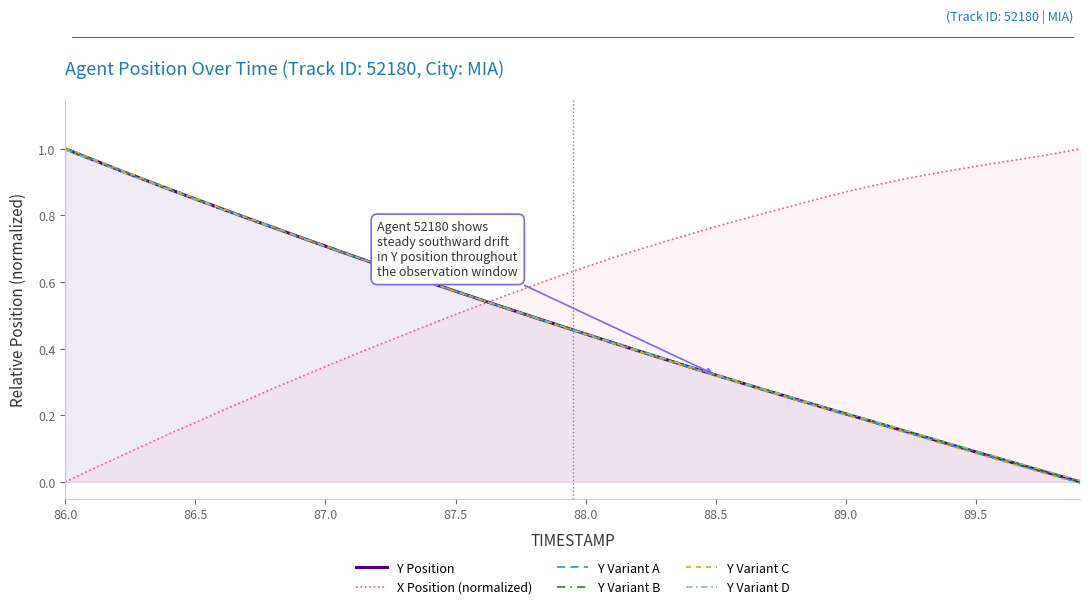

Reading left to right, what are all the values shown in this chart?

Y Position: 1.0	1.0	0.9	0.9	0.9	0.8	0.8	0.8	0.8	0.7	0.7	0.7	0.7	0.6	0.6	0.6	0.5	0.5	0.5	0.5	0.4	0.4	0.4	0.4	0.3	0.3	0.3	0.3	0.3	0.2	0.2	0.2	0.2	0.1	0.1	0.1	0.1	0.0	0.0	0.0
X Position (normalized): 0.0	0.0	0.1	0.1	0.1	0.2	0.2	0.2	0.3	0.3	0.3	0.4	0.4	0.4	0.5	0.5	0.5	0.6	0.6	0.6	0.6	0.7	0.7	0.7	0.7	0.8	0.8	0.8	0.8	0.9	0.9	0.9	0.9	0.9	0.9	0.9	1.0	1.0	1.0	1.0
Y Variant A: 1.0	1.0	0.9	0.9	0.9	0.9	0.8	0.8	0.8	0.7	0.7	0.7	0.7	0.6	0.6	0.6	0.5	0.5	0.5	0.5	0.4	0.4	0.4	0.4	0.3	0.3	0.3	0.3	0.2	0.2	0.2	0.2	0.2	0.1	0.1	0.1	0.1	0.0	0.0	-0.0
Y Variant B: 1.0	1.0	0.9	0.9	0.9	0.8	0.8	0.8	0.8	0.7	0.7	0.7	0.7	0.6	0.6	0.6	0.5	0.5	0.5	0.5	0.4	0.4	0.4	0.4	0.3	0.3	0.3	0.3	0.3	0.2	0.2	0.2	0.2	0.1	0.1	0.1	0.1	0.0	0.0	0.0
Y Variant C: 1.0	1.0	0.9	0.9	0.9	0.9	0.8	0.8	0.8	0.7	0.7	0.7	0.7	0.6	0.6	0.6	0.5	0.5	0.5	0.5	0.4	0.4	0.4	0.4	0.3	0.3	0.3	0.3	0.2	0.2	0.2	0.2	0.2	0.1	0.1	0.1	0.1	0.0	0.0	-0.0
Y Variant D: 1.0	1.0	0.9	0.9	0.9	0.8	0.8	0.8	0.8	0.7	0.7	0.7	0.7	0.6	0.6	0.6	0.5	0.5	0.5	0.5	0.4	0.4	0.4	0.4	0.3	0.3	0.3	0.3	0.3	0.2	0.2	0.2	0.2	0.1	0.1	0.1	0.1	0.0	0.0	0.0